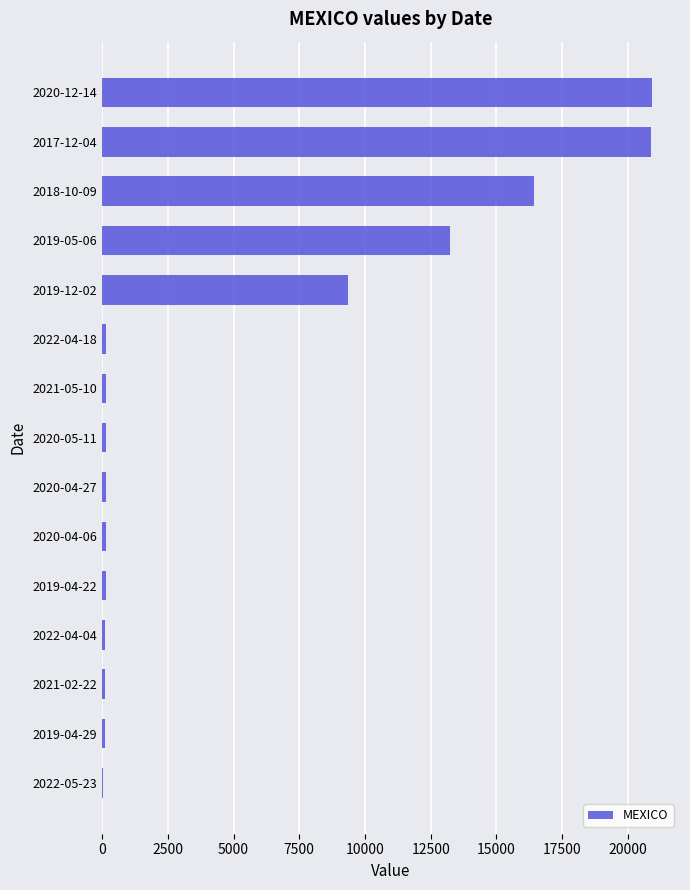

What is the ratio of the value at 2018-10-09 to the value at 2019-05-06?

1.2